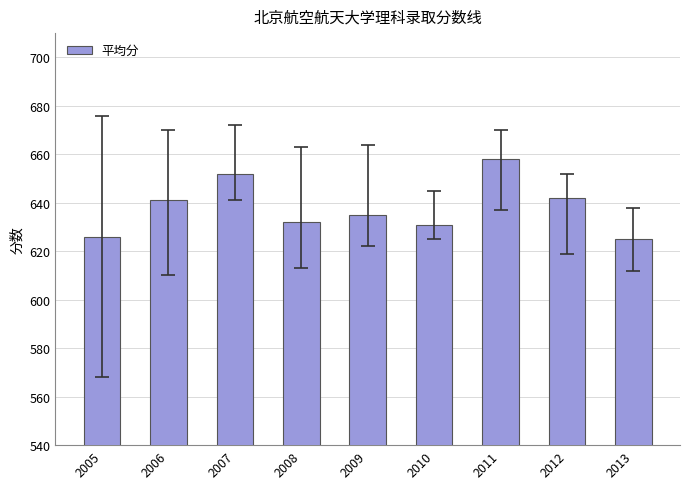

Reading left to right, transcribe all the data shown in this chart.

2005=626	2006=641	2007=652	2008=632	2009=635	2010=631	2011=658	2012=642	2013=625